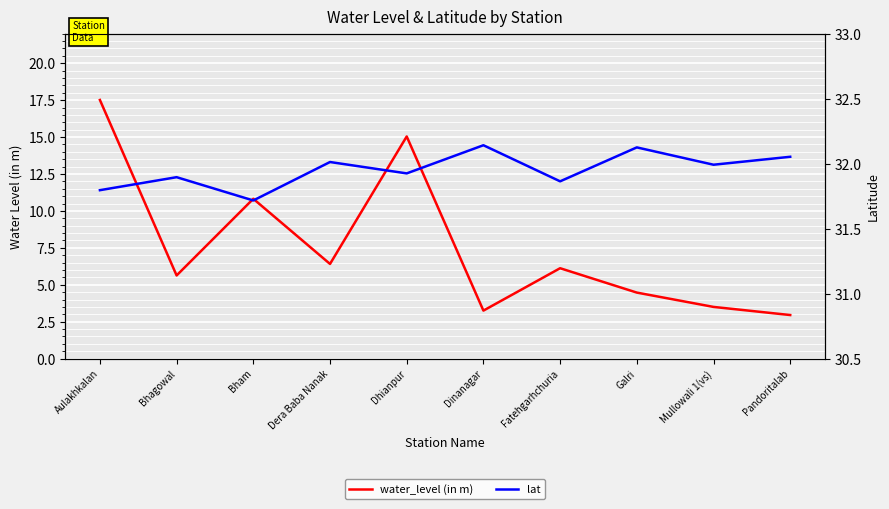

Reading right to left, what are all the values shown in this chart?

water_level (in m): Pandoritalab=3.0	Mullowali 1(vs)=3.5	Galri=4.5	Fatehgarhchuria=6.1	Dinanagar=3.2	Dhianpur=15.0	Dera Baba Nanak=6.4	Bham=10.8	Bhagowal=5.6	Aulakhkalan=17.5
lat: Pandoritalab=32.1	Mullowali 1(vs)=32.0	Galri=32.1	Fatehgarhchuria=31.9	Dinanagar=32.1	Dhianpur=31.9	Dera Baba Nanak=32.0	Bham=31.7	Bhagowal=31.9	Aulakhkalan=31.8